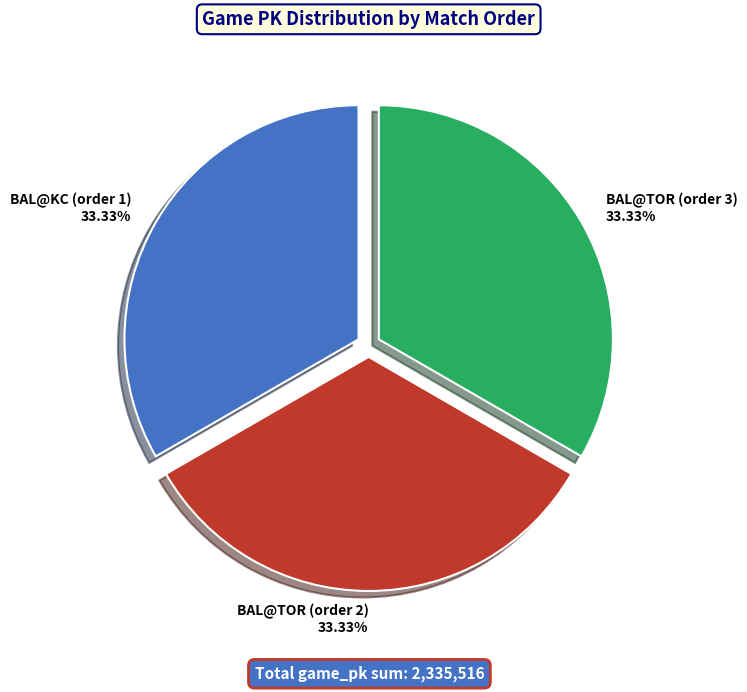

Is the sum of BAL@TOR (order 3) and BAL@KC (order 1) greater than half?

Yes